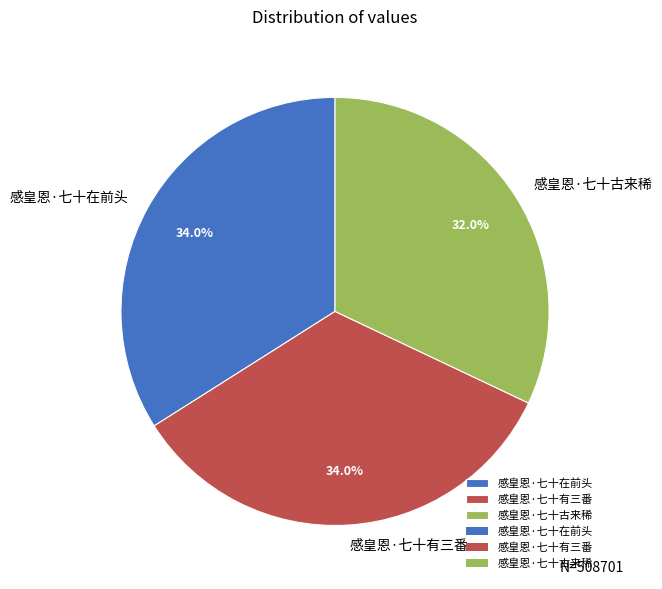

Which category has the smallest portion of the pie?

感皇恩·七十古来稀